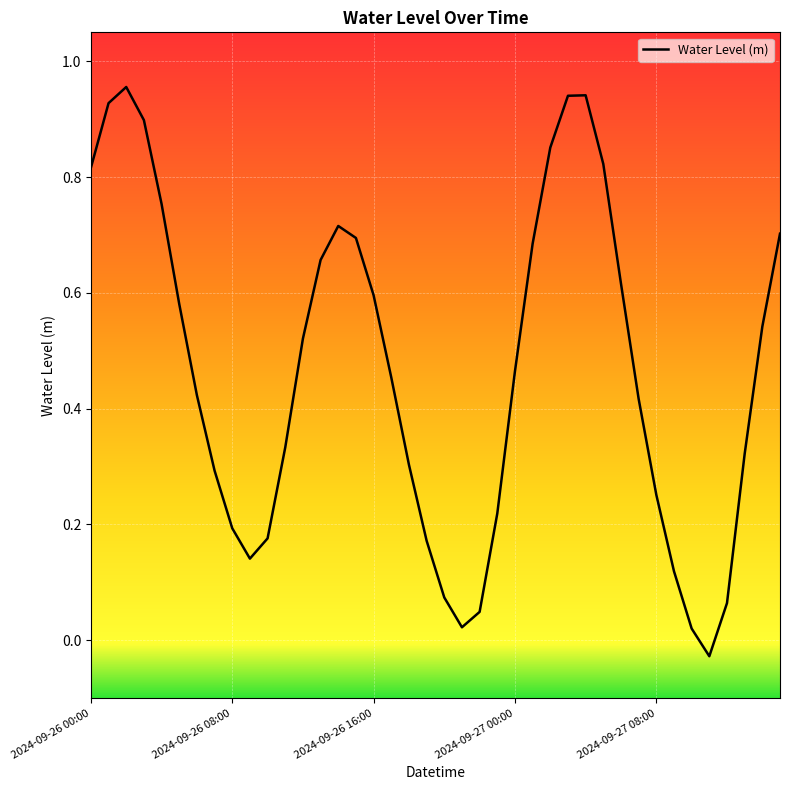

At which category does the data reach its first local valley?

2024-09-26 09:00